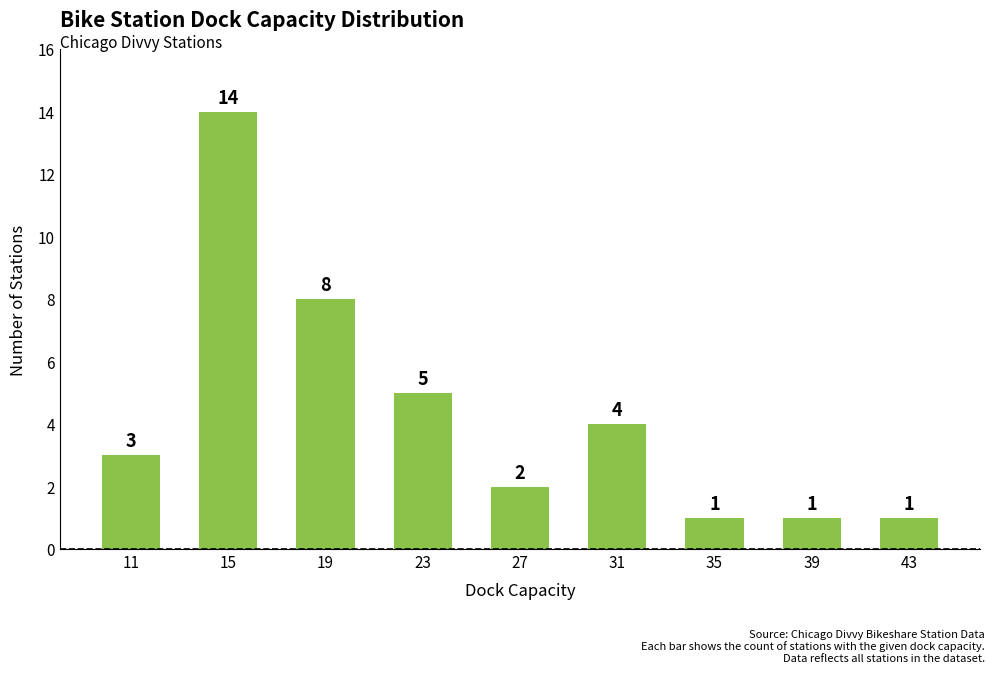

Which has a higher value, 19 or 27?

19